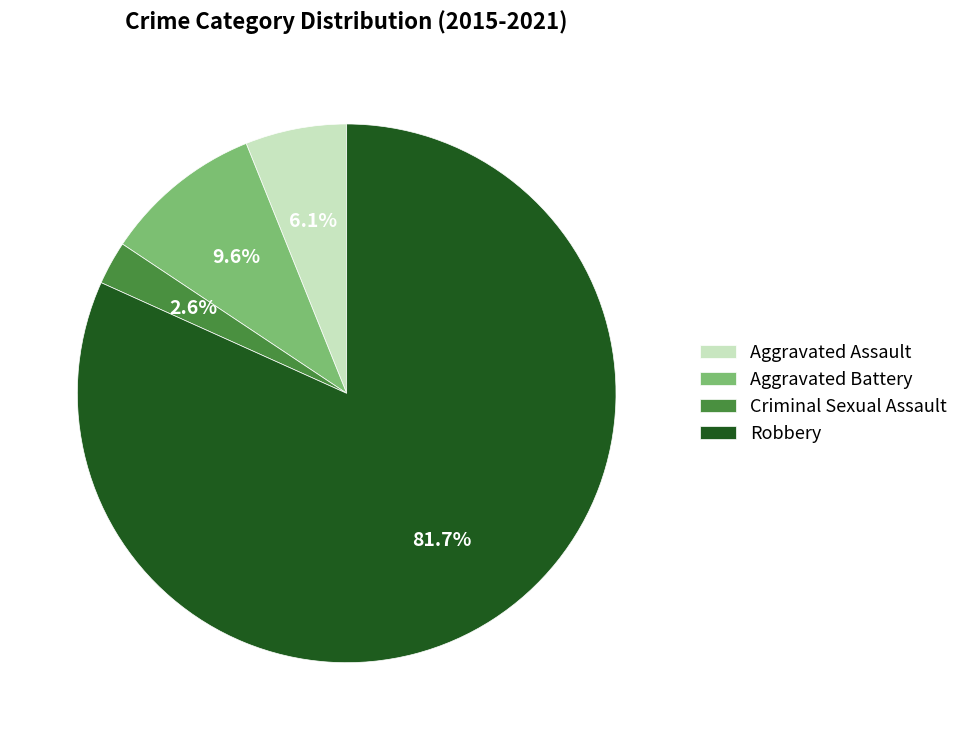

Is Aggravated Assault the majority of the pie?

No